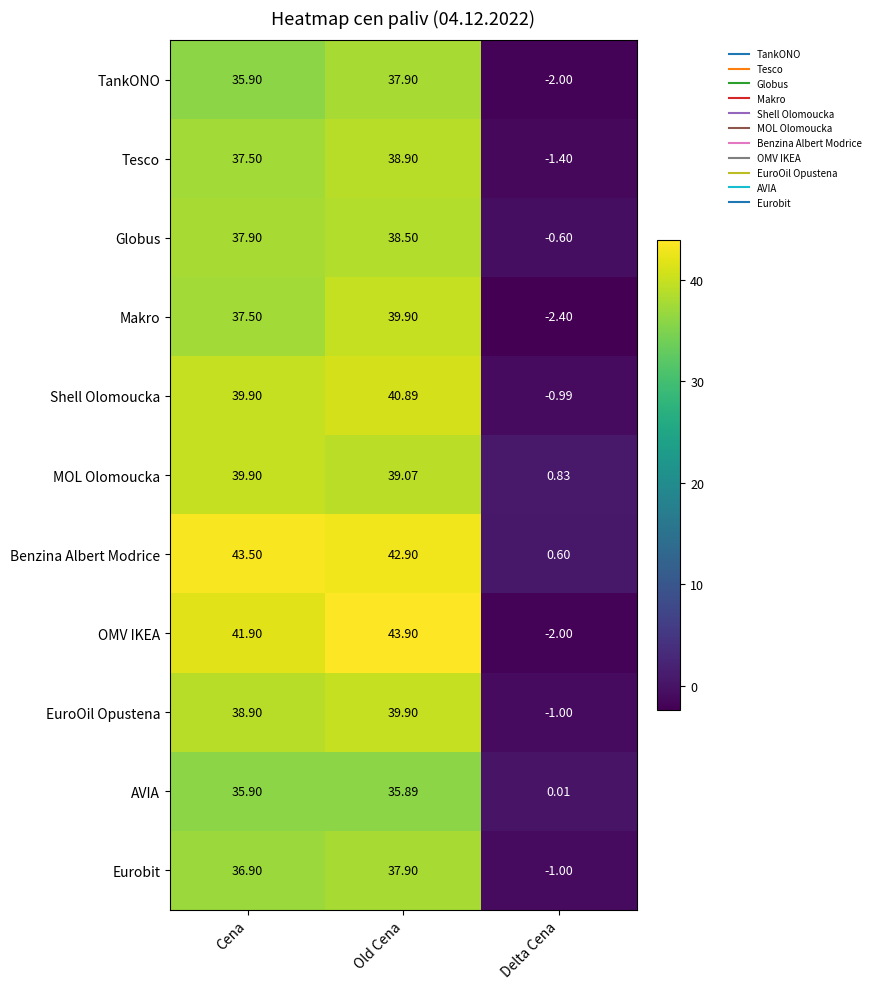

At which label does TankONO first exceed 35?

Cena